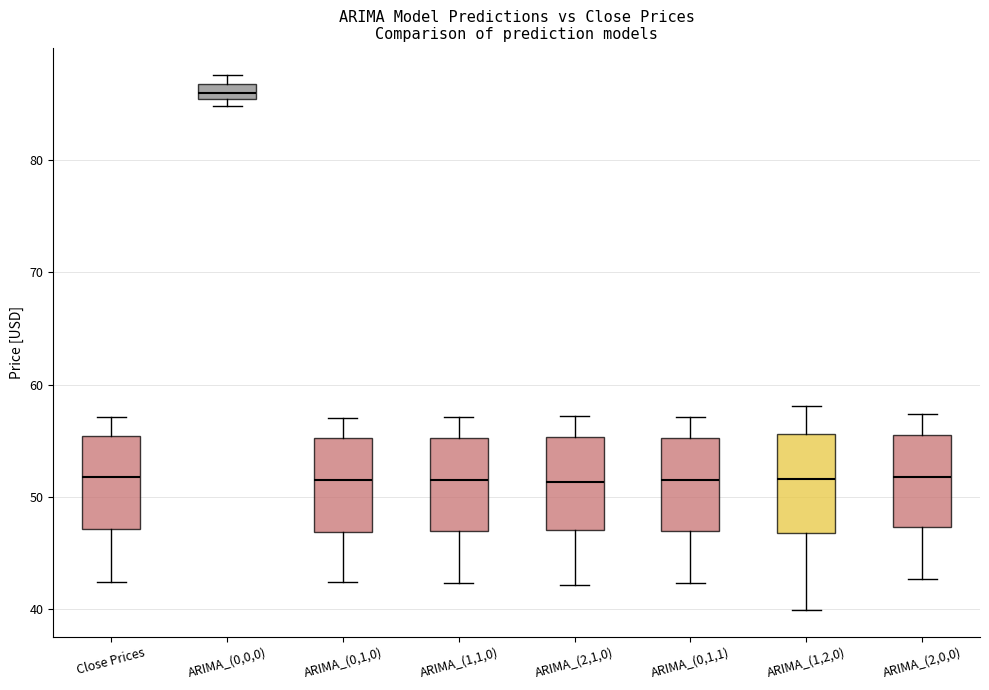

Where is the upper edge of the box for ARIMA_(0,0,0) on the y-axis? The values are not printed on the chart, so give them approximately, as read against the axis.

87